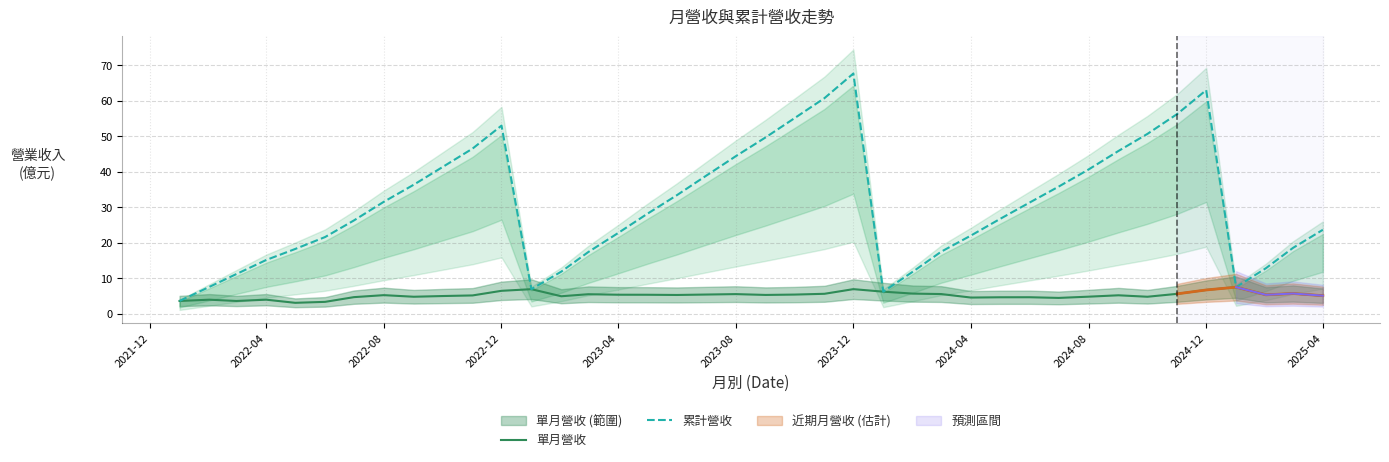

What is the value of the 單月營收 point at the 10th from the left?

5.0